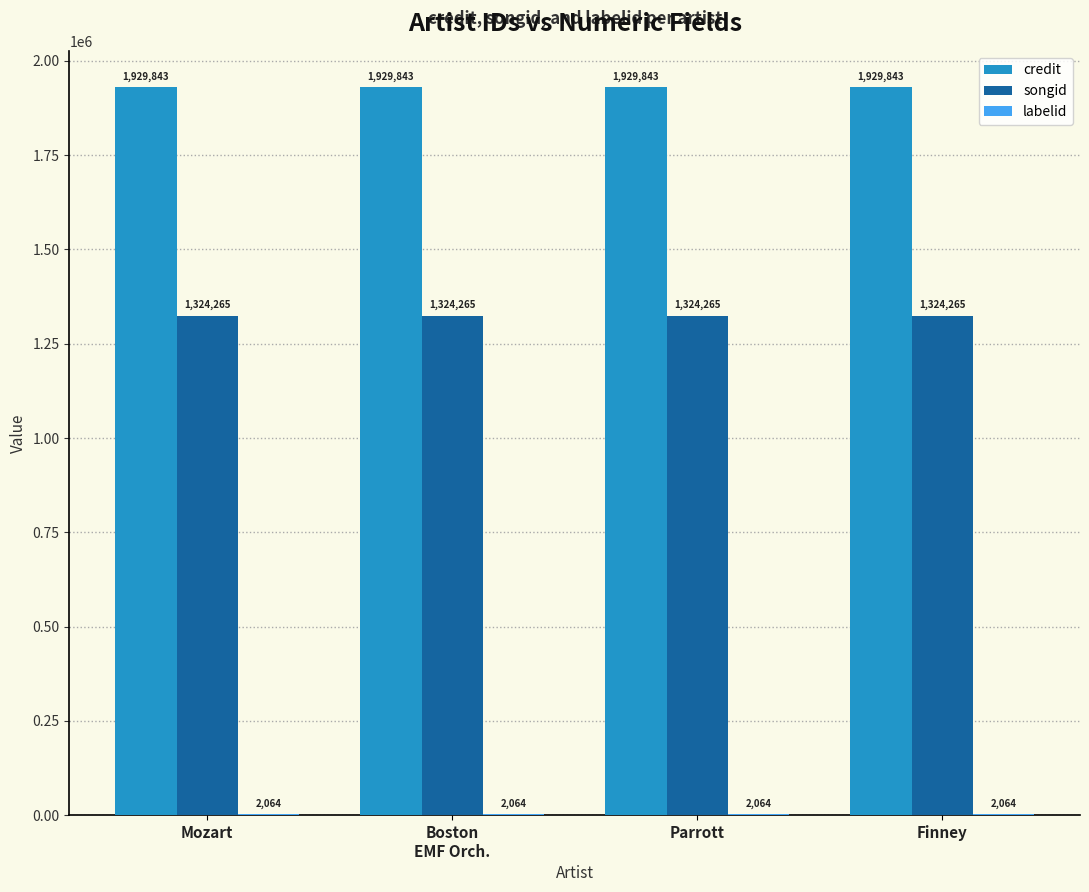

How many distinct data groups are displayed?

3